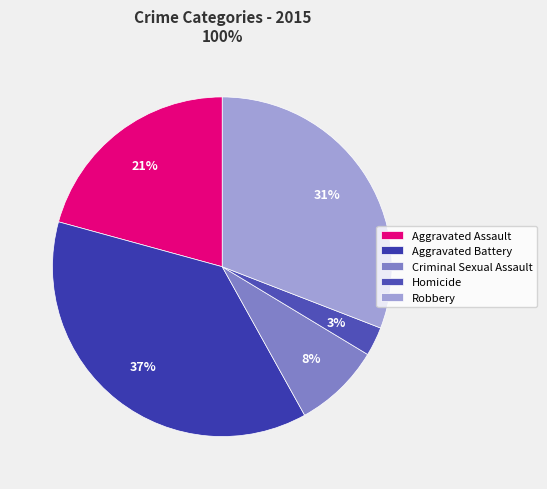

How many slices are in this pie chart?

5